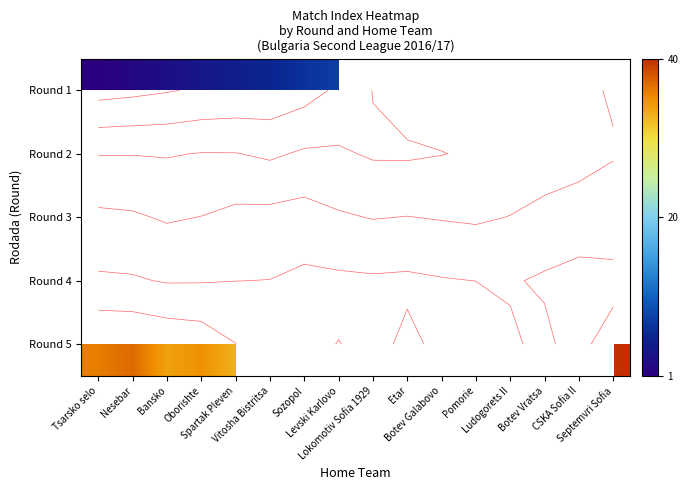

Count the number of categories in the chart.

16